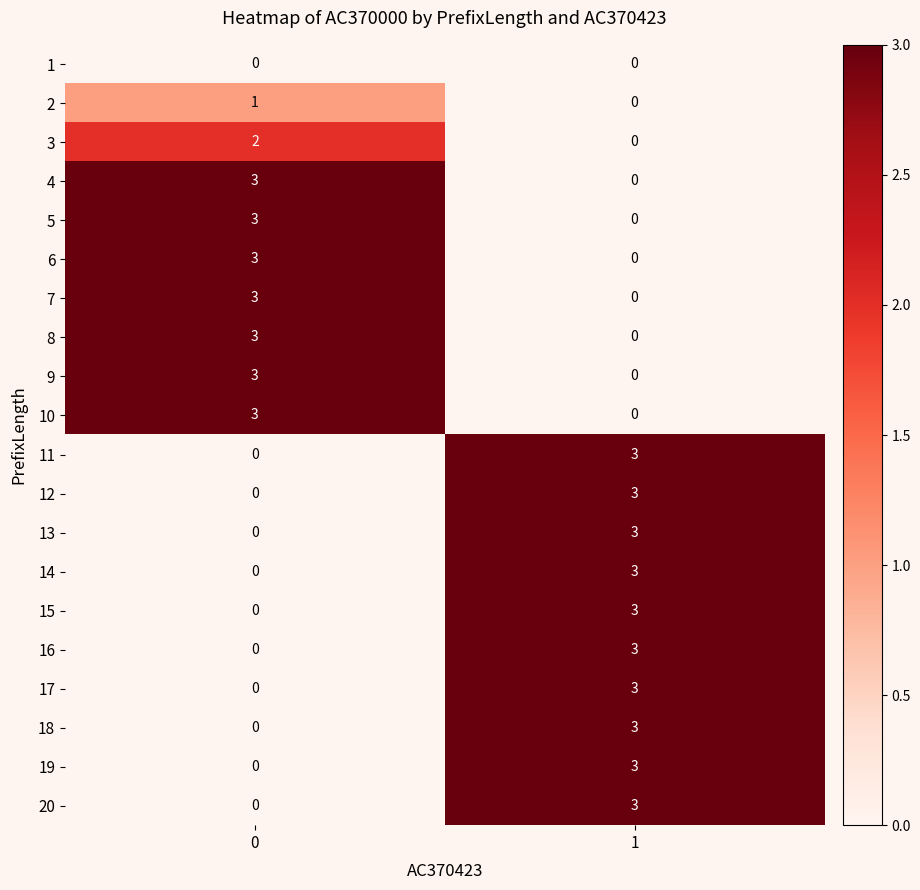

Is it true that 3 equals 3 at 0?

False